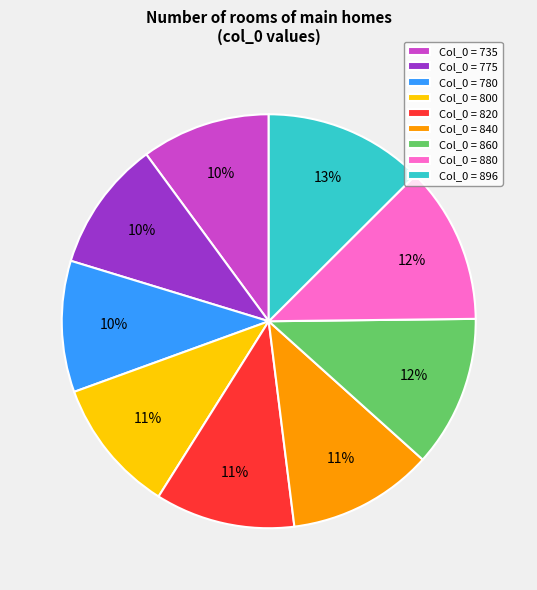

True or false: Col_0 = 735 accounts for 10% of the total.

True